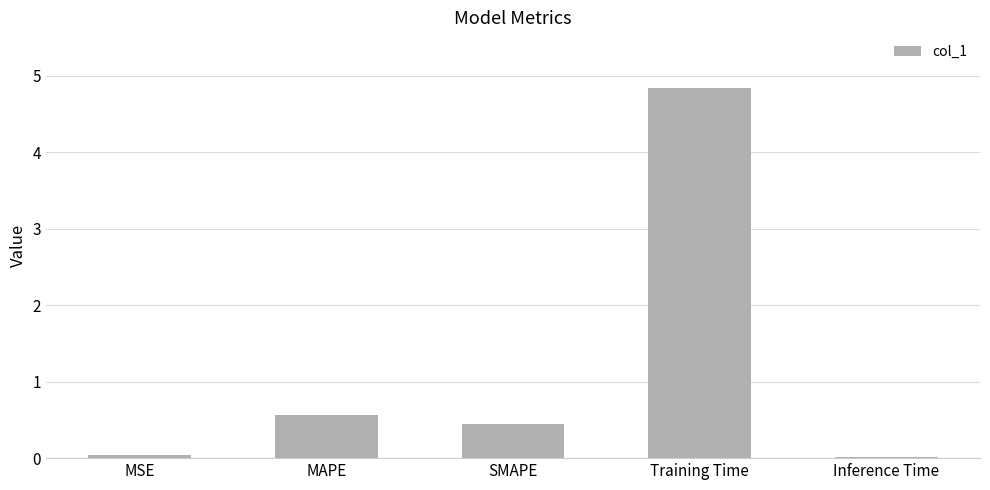

Between MAPE and SMAPE, which is larger?

MAPE